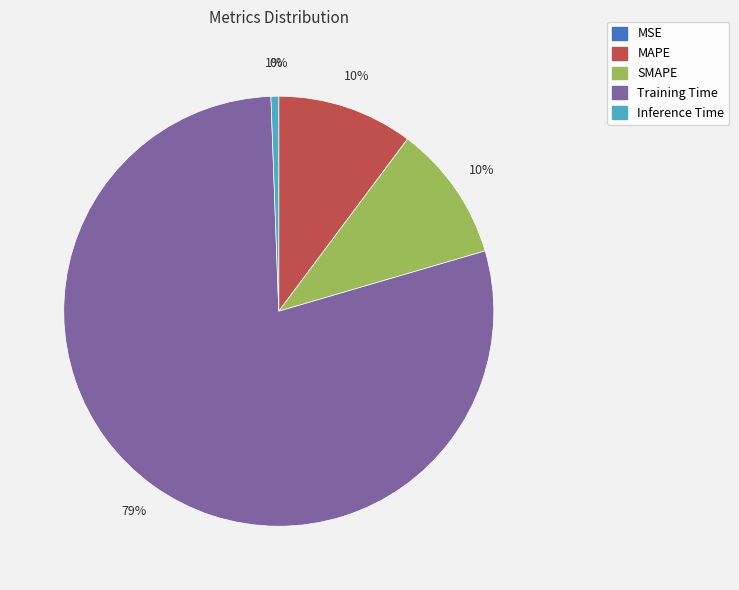

The MAPE slice represents 21% of the pie. True or false?

False